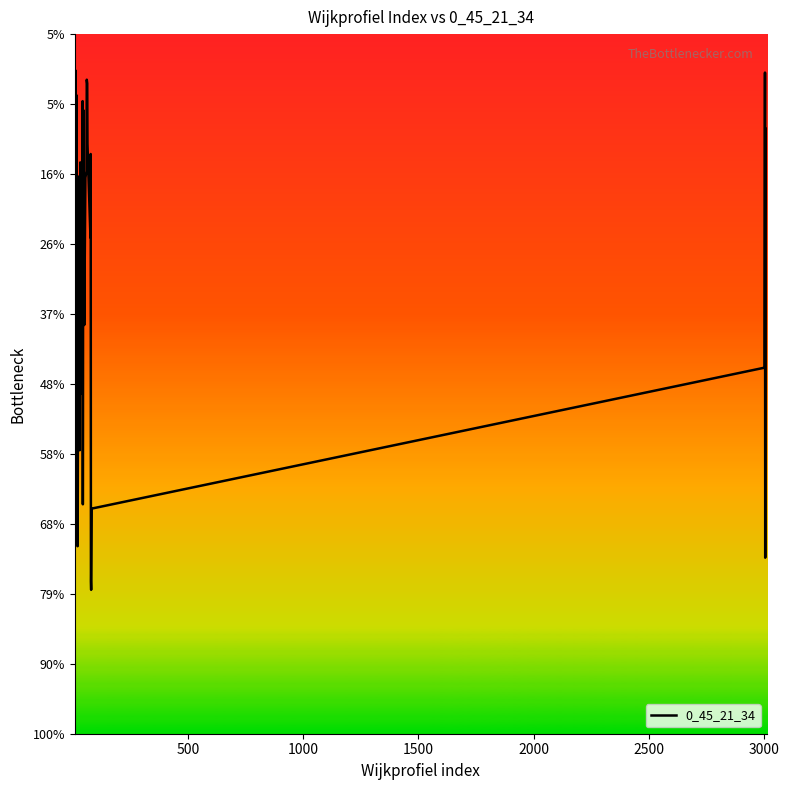

Does the chart display data point markers on the line(s)?

No